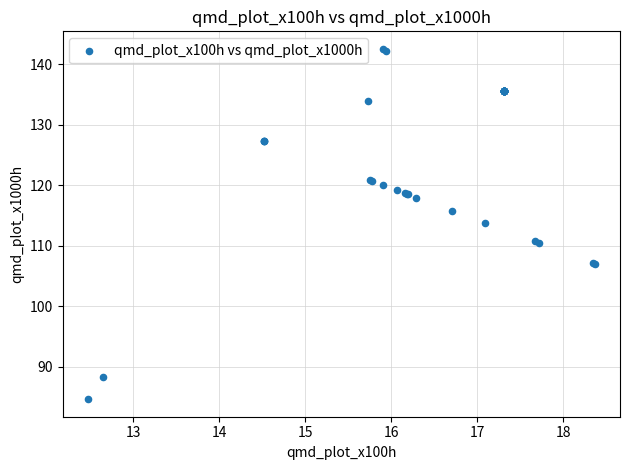

What Y value in the scatter plot is closest to 113?

113.8